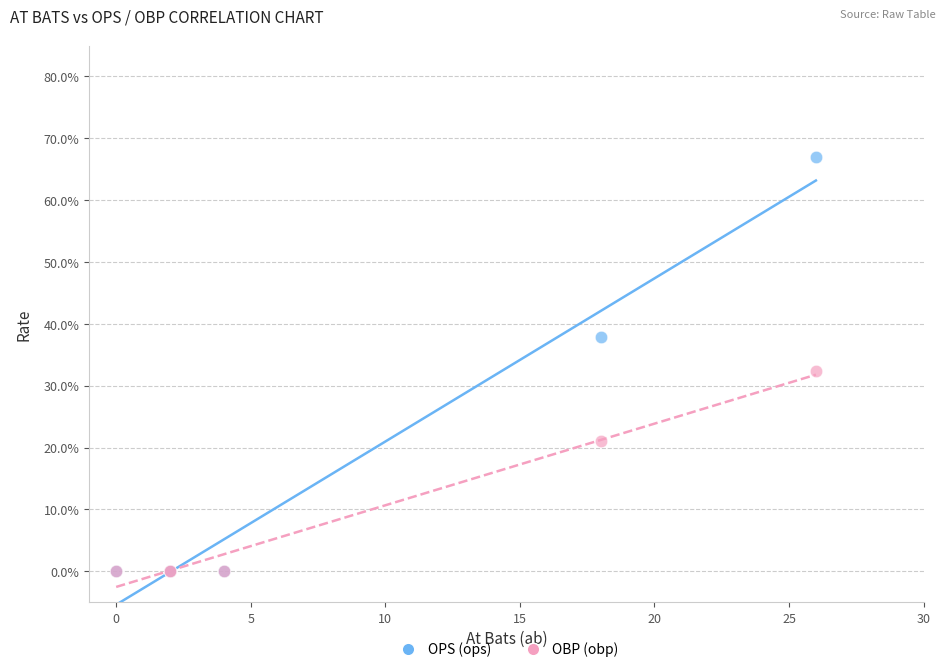

What are all the series names shown in the legend?

OPS (ops), OBP (obp)